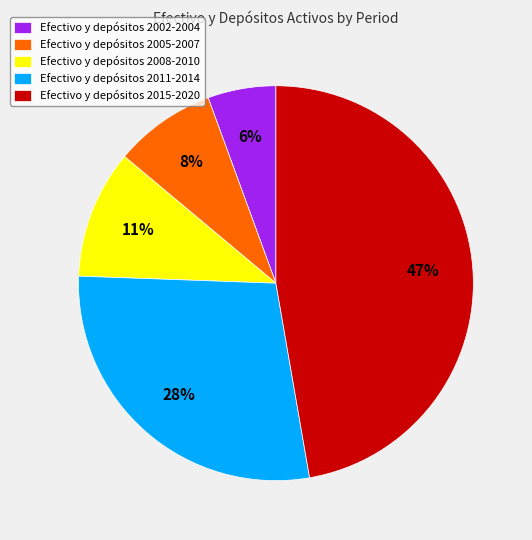

Which has a higher value, Efectivo y depósitos 2015-2020 or Efectivo y depósitos 2002-2004?

Efectivo y depósitos 2015-2020